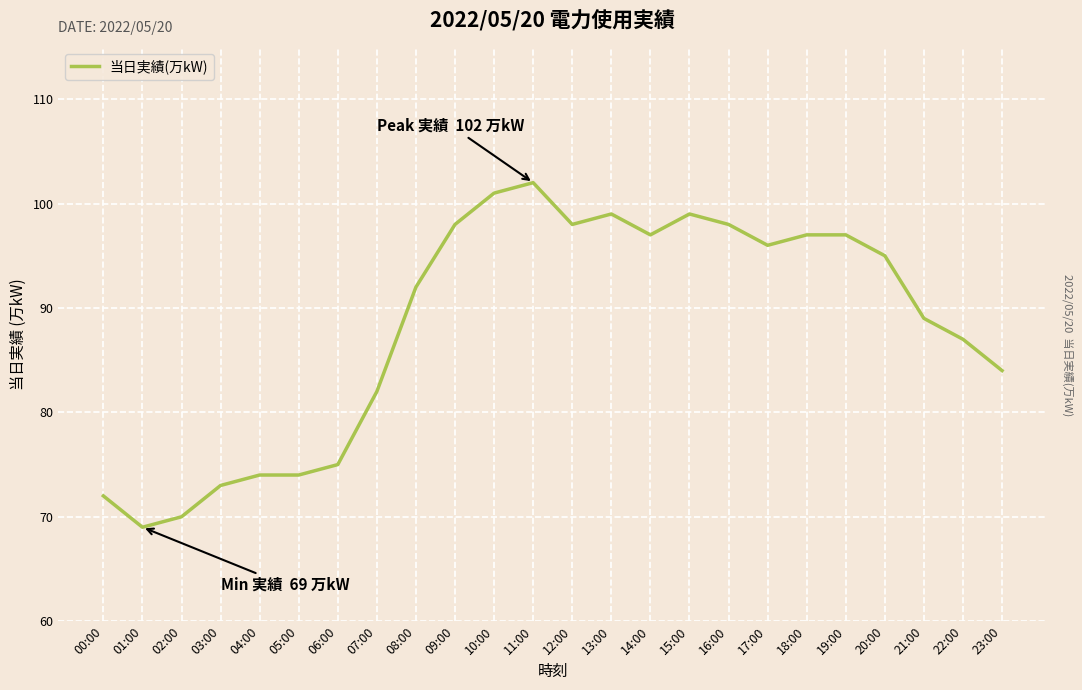

What is the maximum value shown in the chart?

102